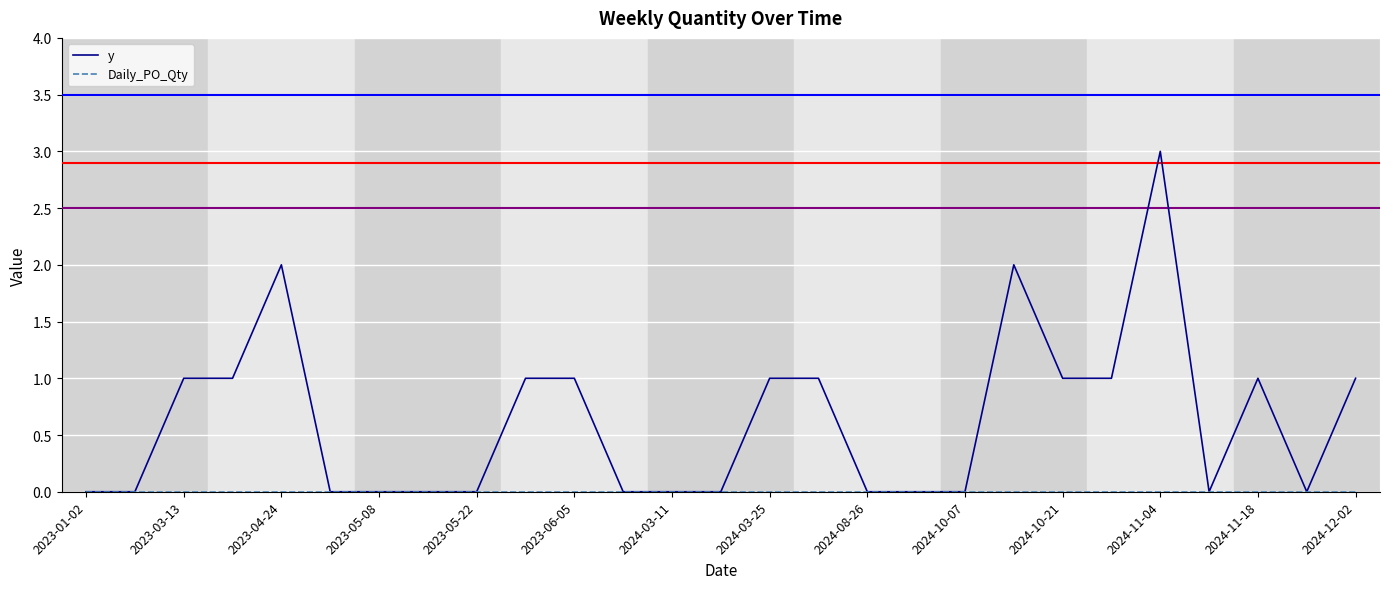

Which series has the widest spread of values?

y